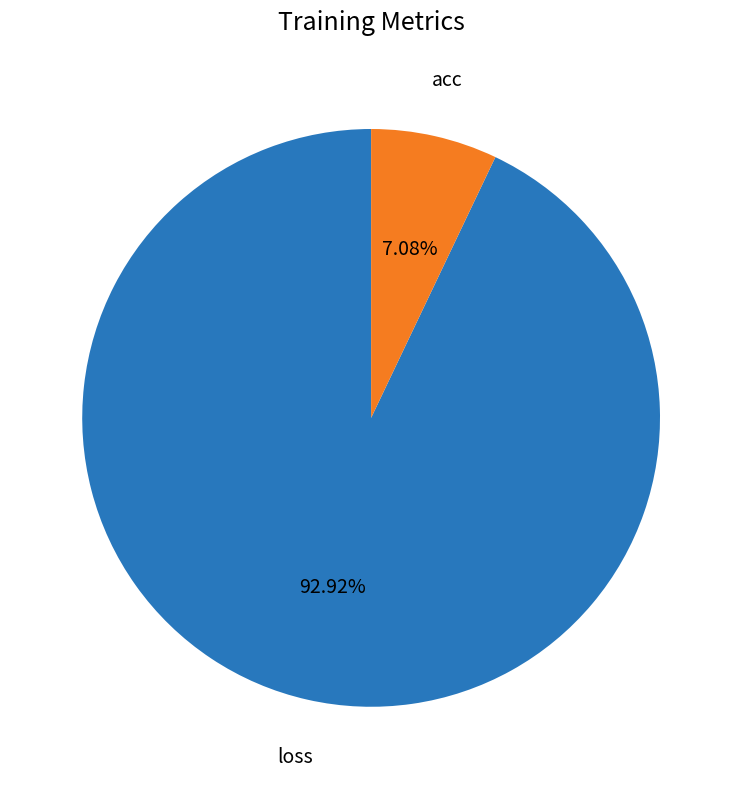

Is it true that loss is 87% of the pie?

False